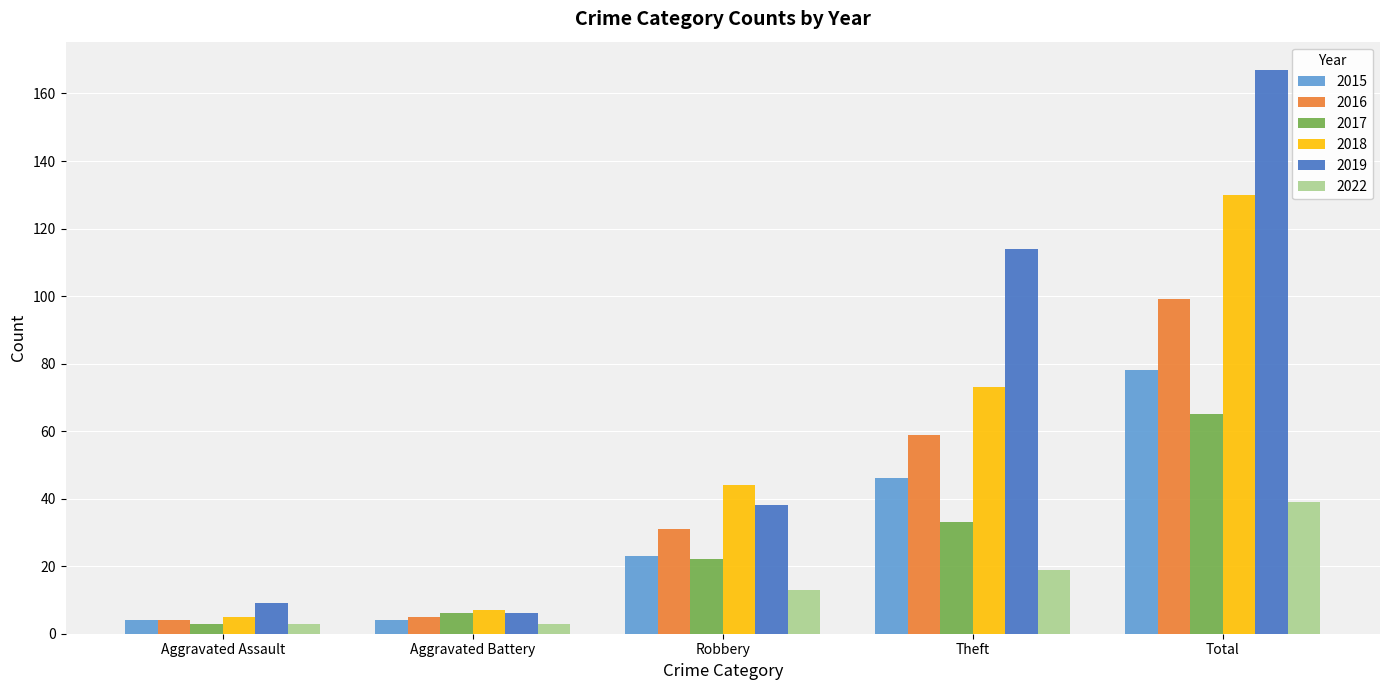

What is the total value across all series at Robbery?

171